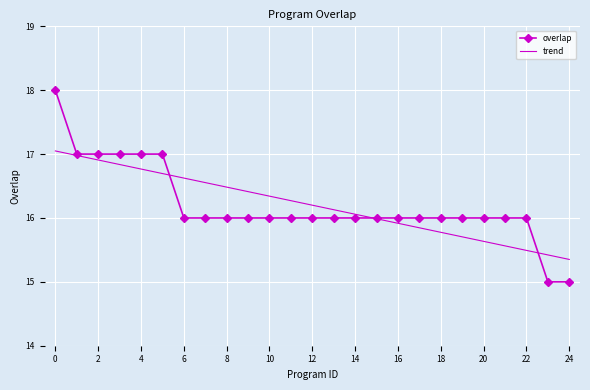

The overlap series shows 25 at 0. True or false?

False